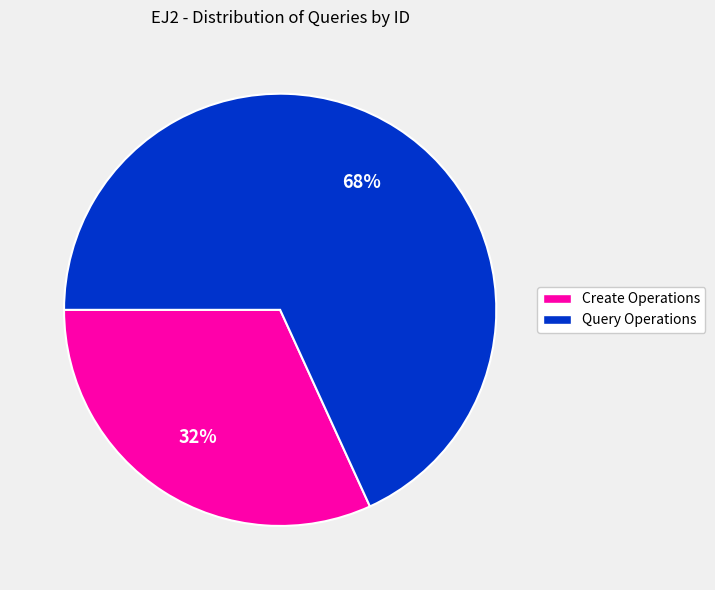

Is there any slice that represents more than half of the pie?

Yes